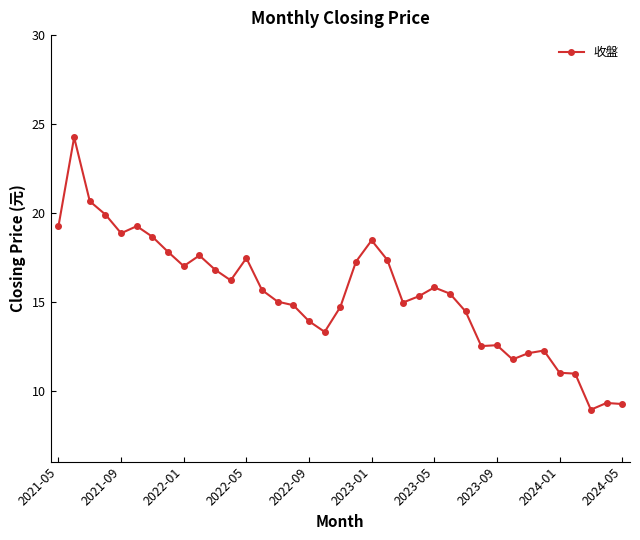

What is the smallest value displayed?

8.9